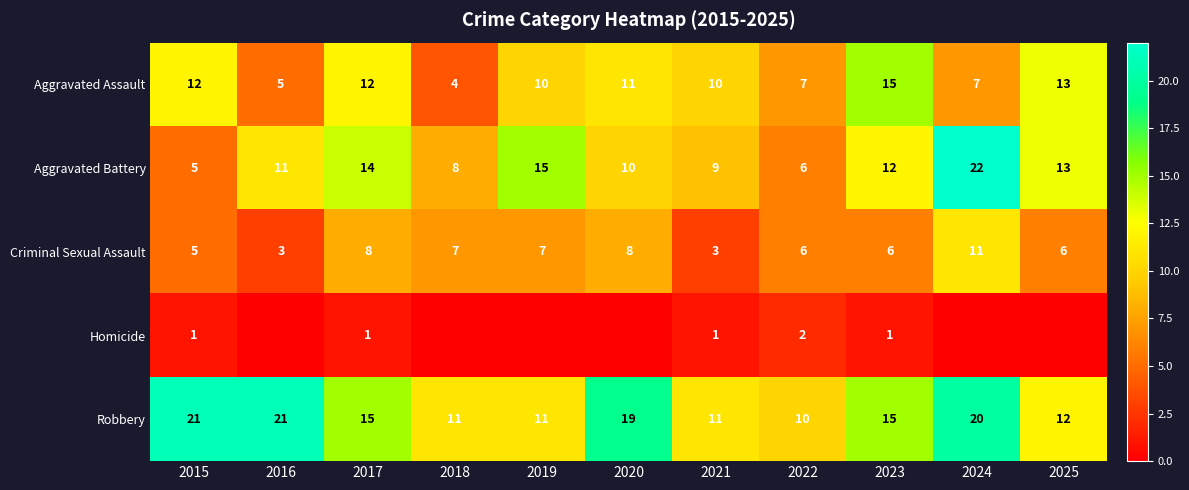

At how many categories does at least one series exceed 0?

11